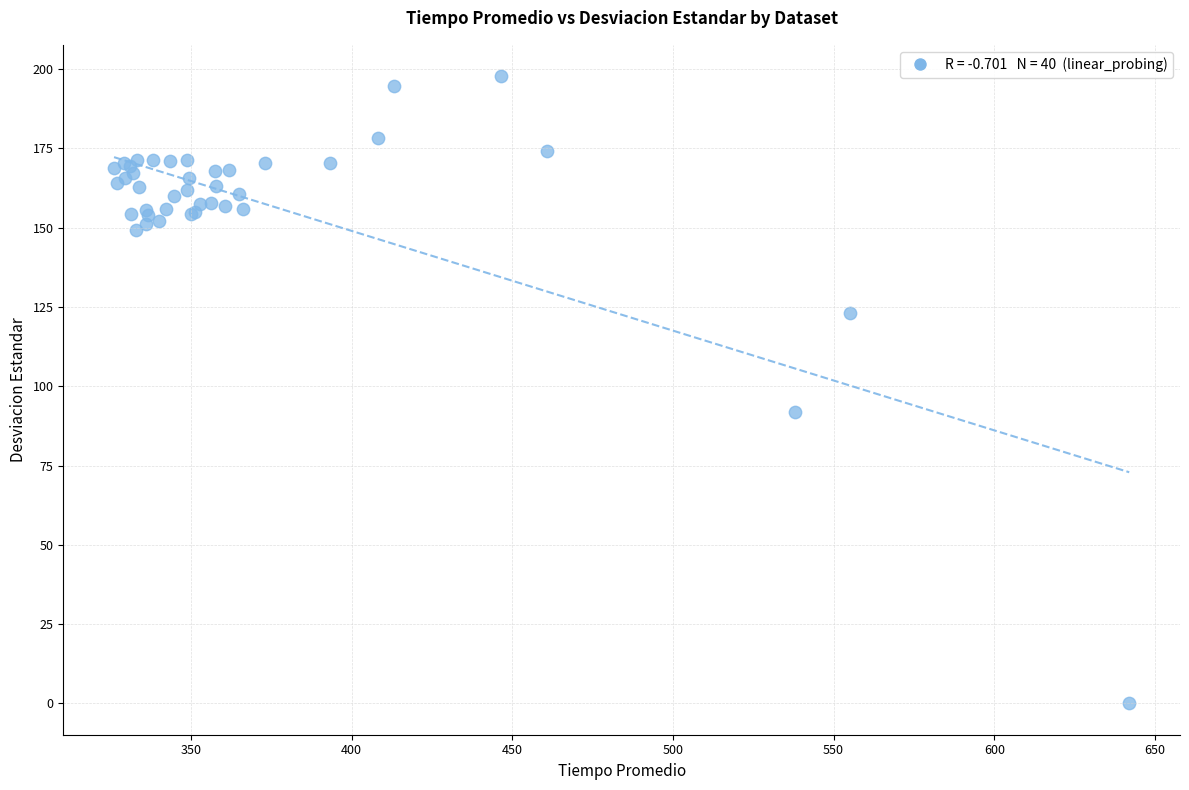

What Y value in the scatter plot is closest to 98?

91.8